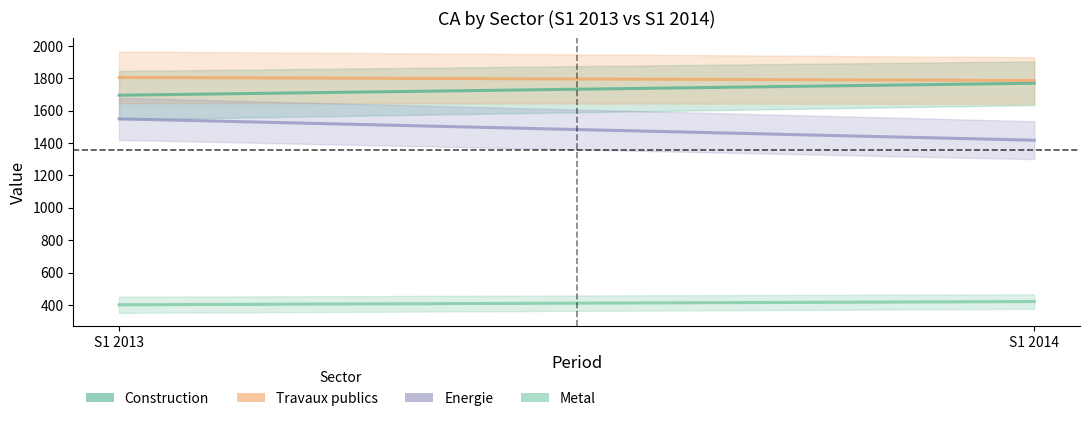

What is the sum of all Metal values?

822